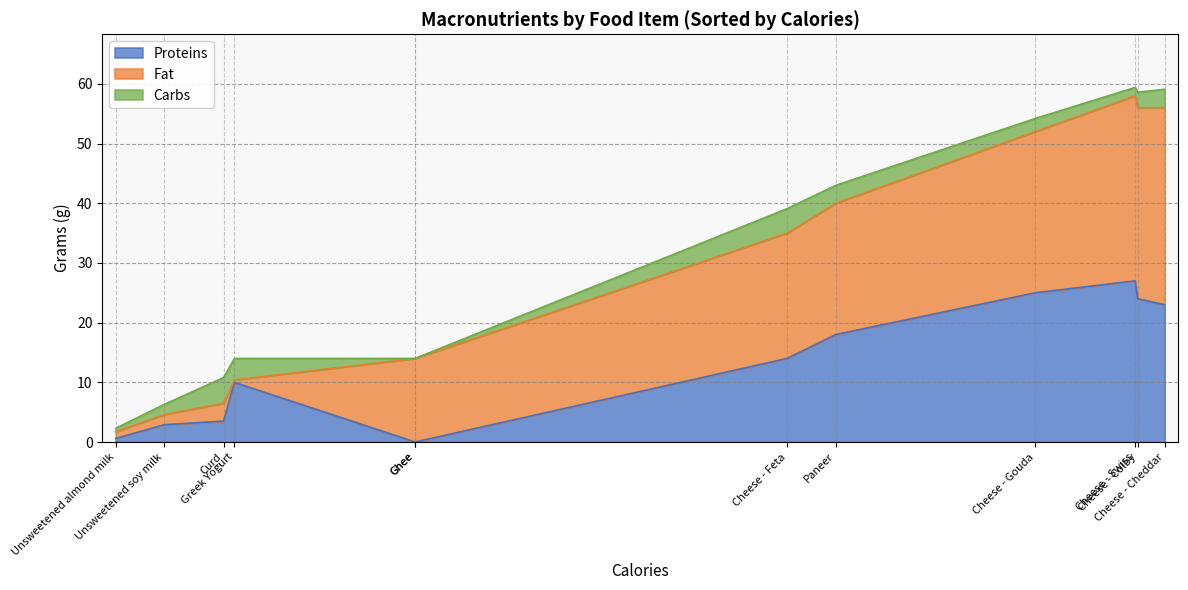

What are all the series names shown in the legend?

Proteins, Fat, Carbs